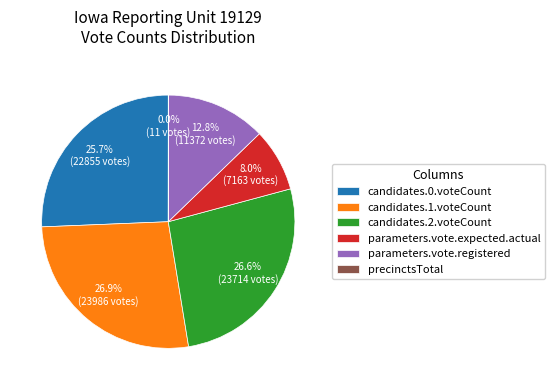

Which has a higher value, parameters.vote.expected.actual or parameters.vote.registered?

parameters.vote.registered